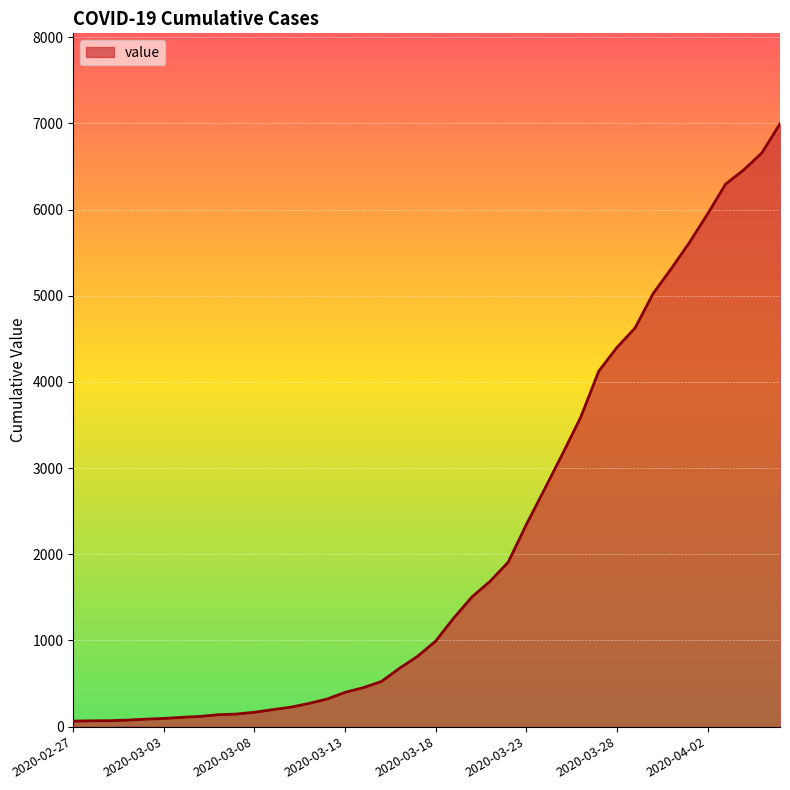

What is the greatest value displayed?

6995